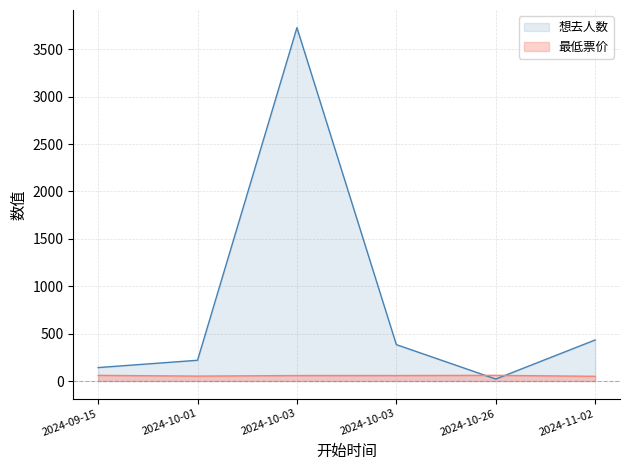

What is the difference between the maximum and minimum values in the 最低票价 series?

10